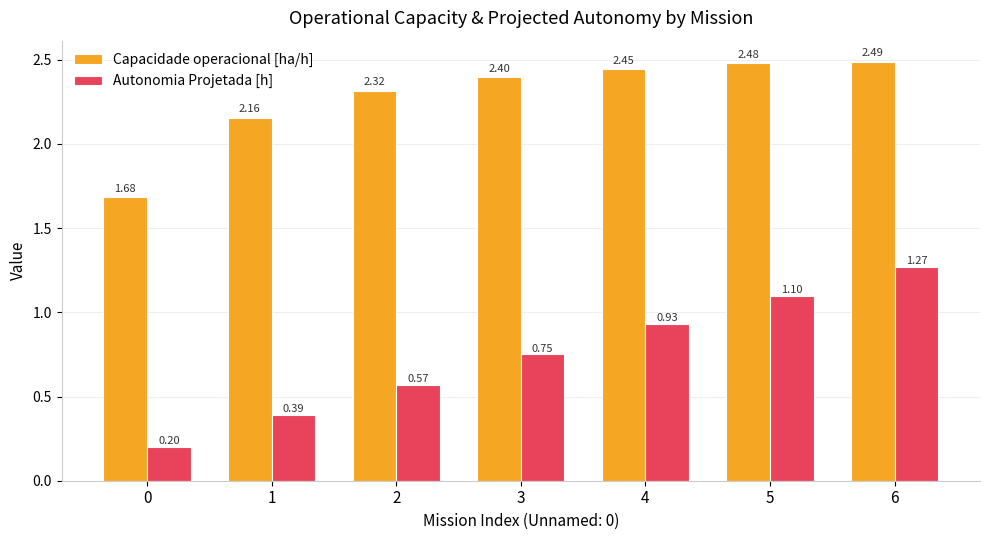

The Capacidade operacional [ha/h] series shows 3.4 at 3. True or false?

False